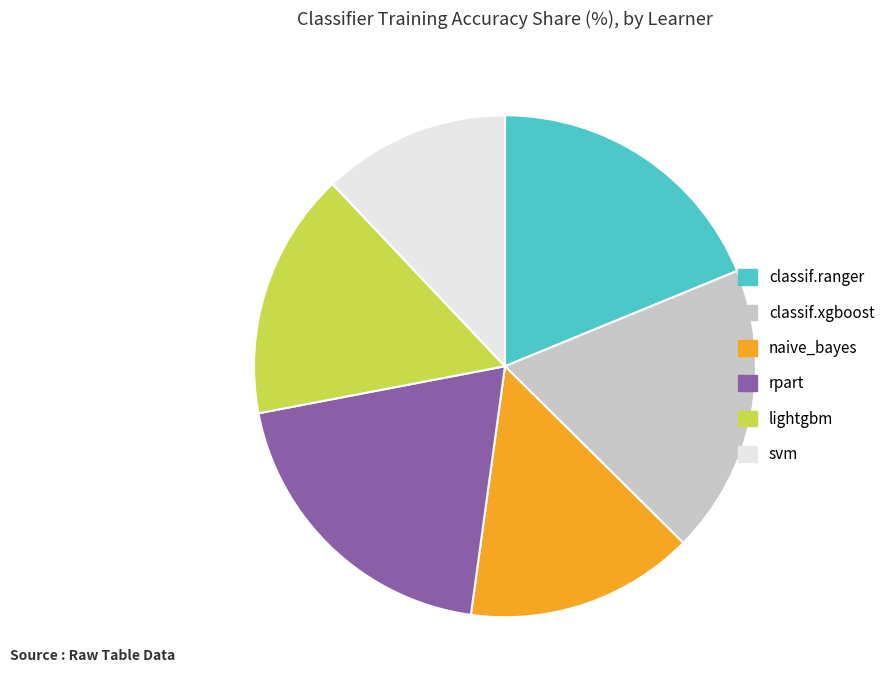

Combined, do svm and rpart account for over 50%?

No